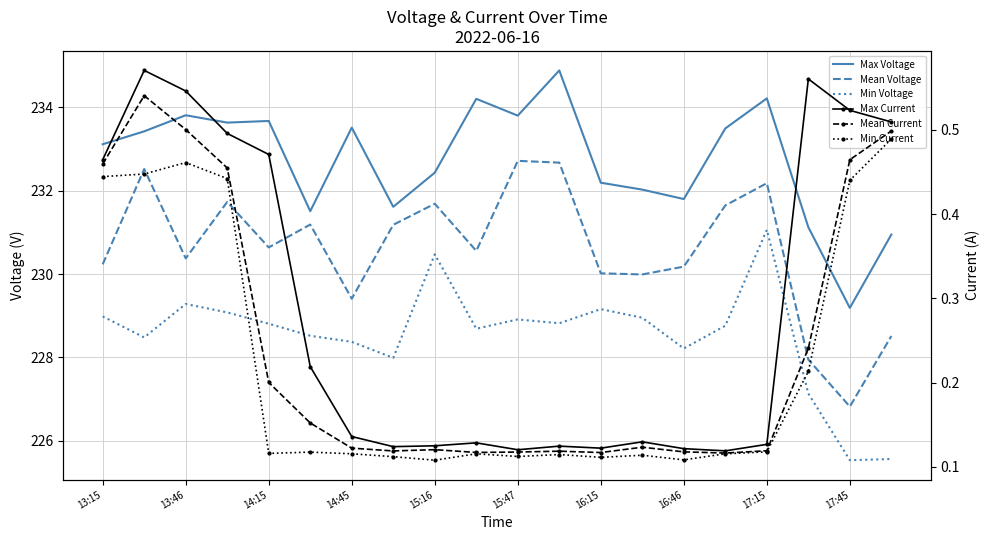

What is the highest value of the Max Voltage series?

234.9